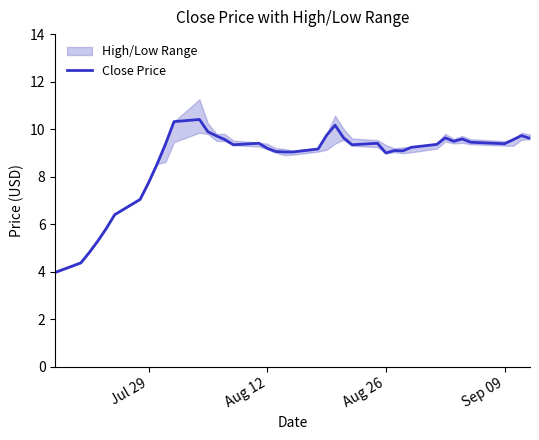

What is the difference between the maximum and minimum values?

6.4